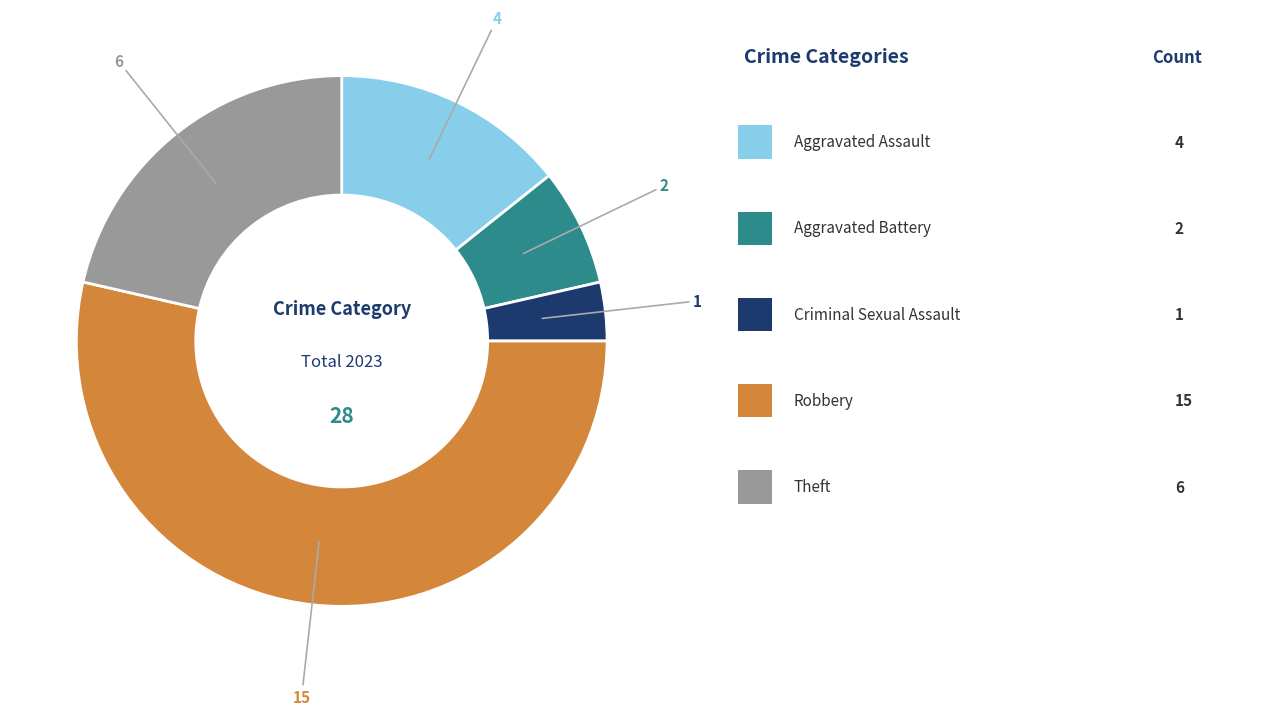

Is there a majority slice in this chart?

Yes